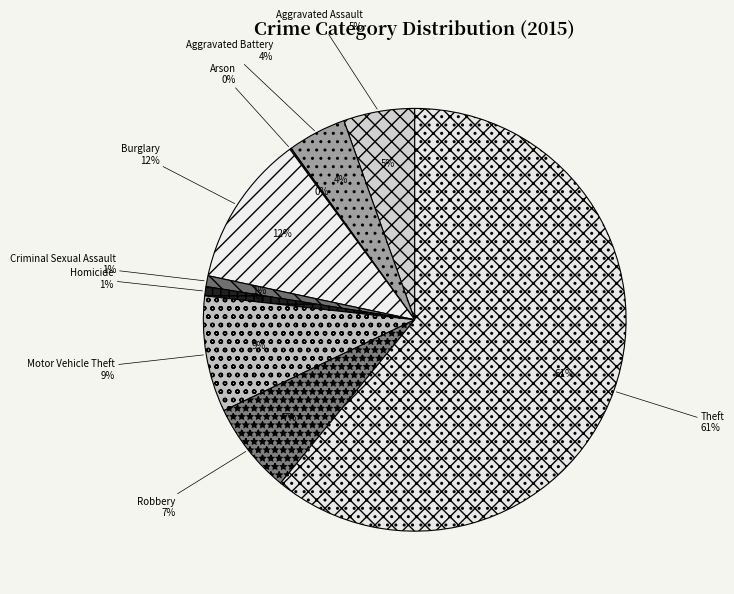

Does Burglary represent more than half of the total?

No